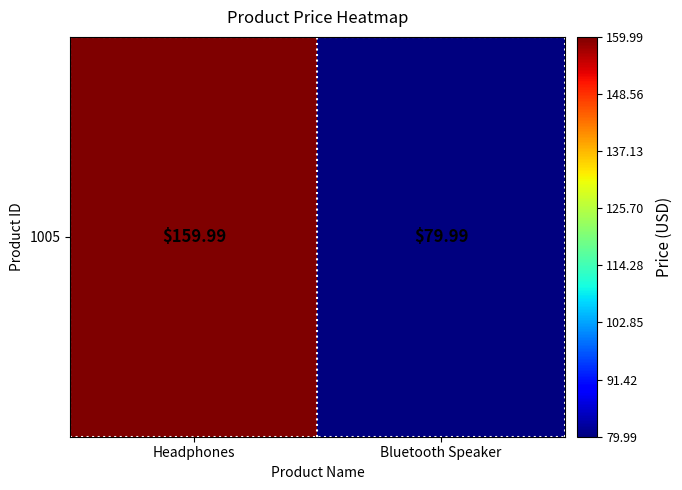

The value at Bluetooth Speaker is 80.0. True or false?

True